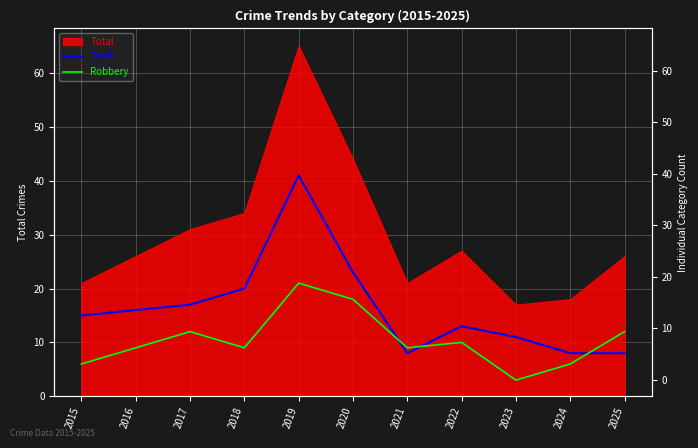

Is the value of Theft at 2016 greater than the value of Robbery at 2019?

No